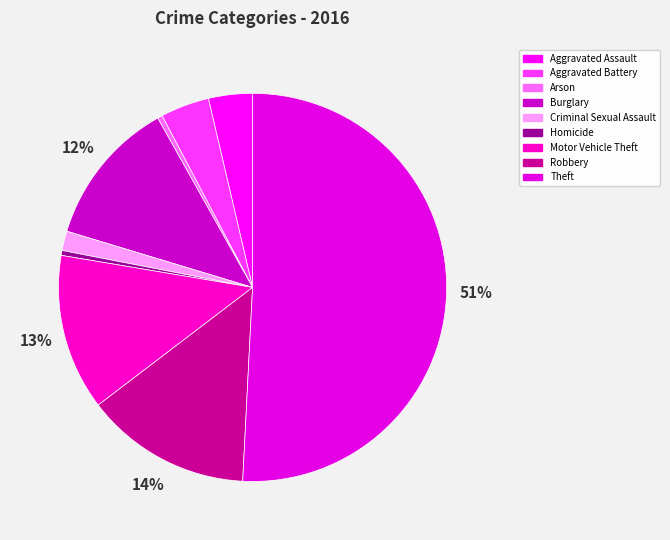

To the nearest percent, what is the combined percentage of Robbery and Motor Vehicle Theft?

27%